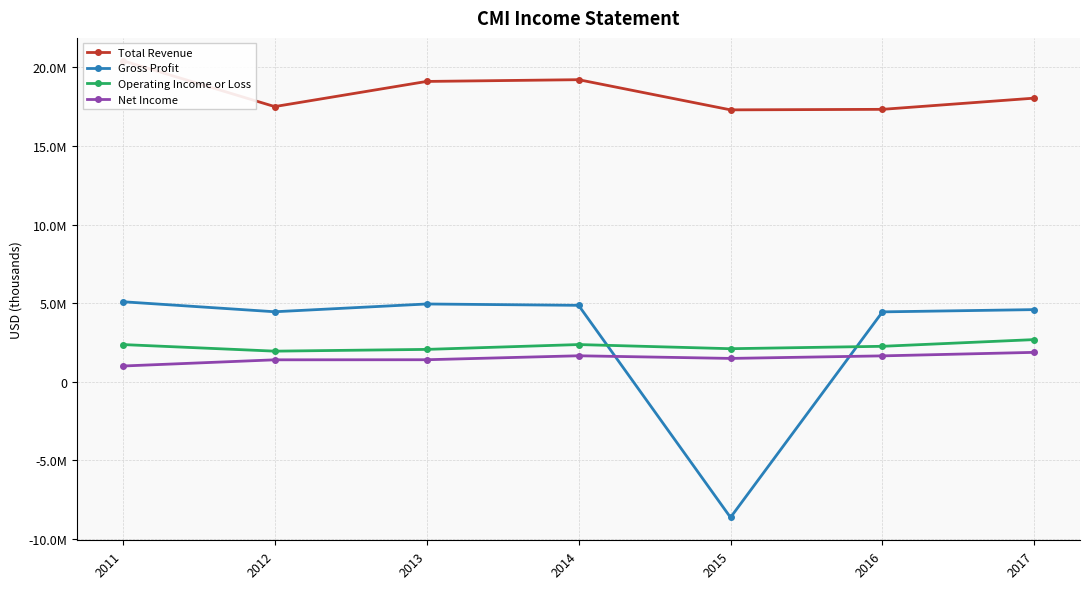

How many interior local peaks does the Operating Income or Loss series have?

1